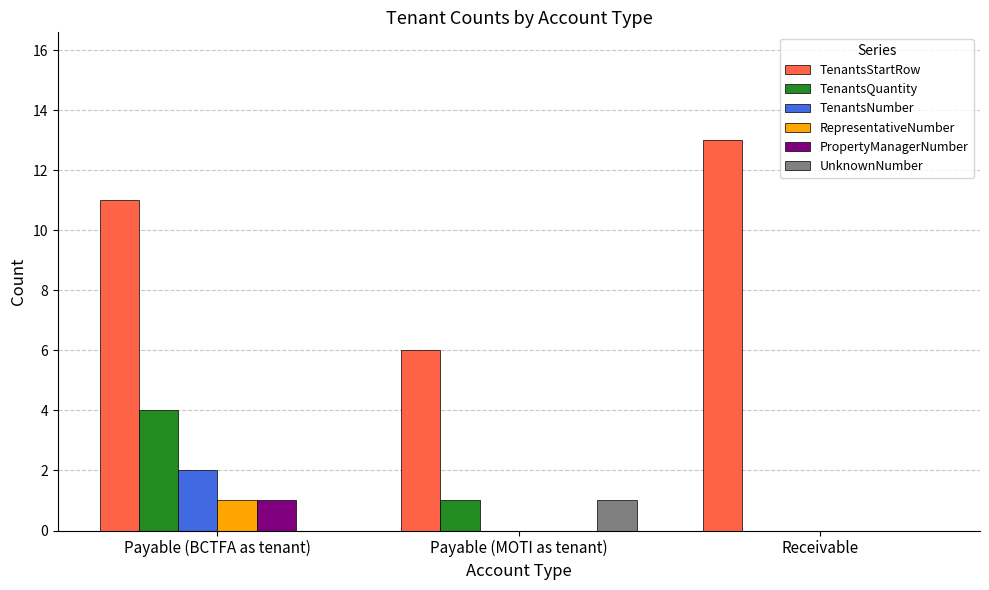

At which category does the chart reach its peak across all series?

Receivable